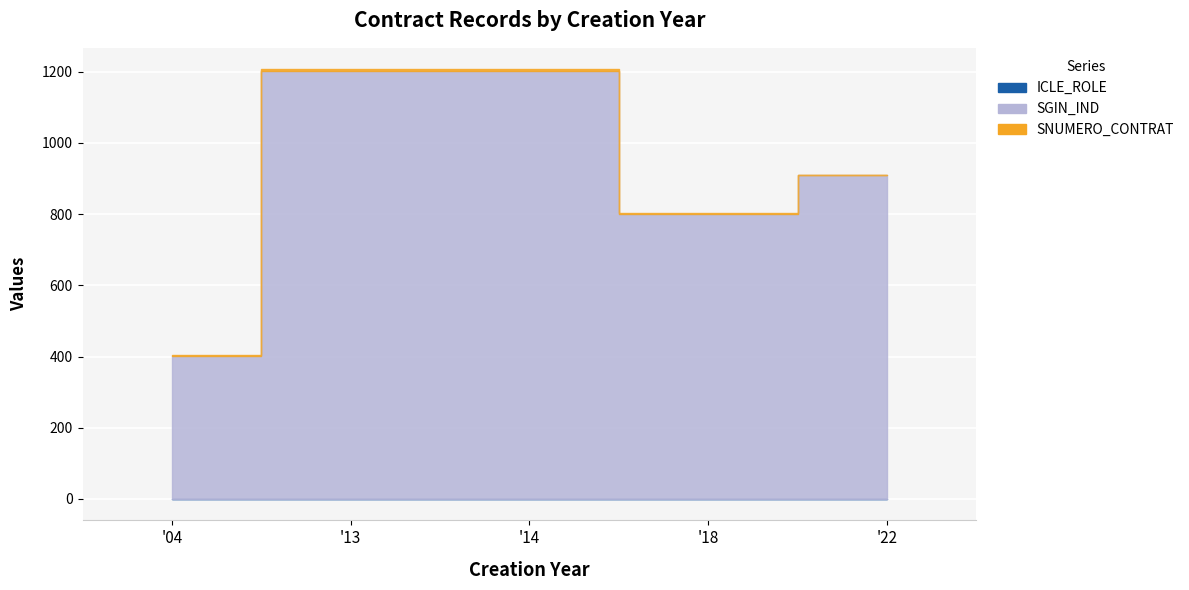

True or false: SNUMERO_CONTRAT and ICLE_ROLE intersect in this chart.

False